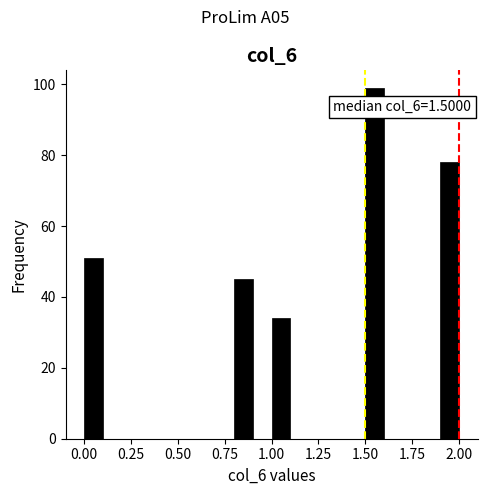

Around what value on the x-axis is the tallest bar? Give the approximate position of its centre, as read against the axis.

1.55